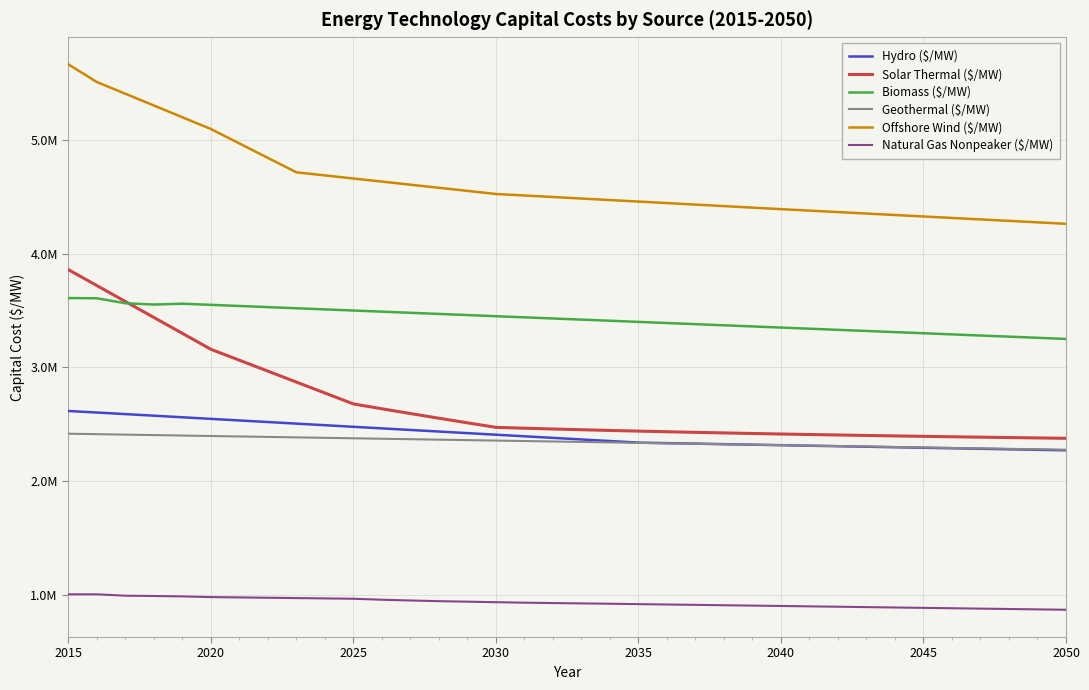

Does the chart have visible grid lines?

Yes